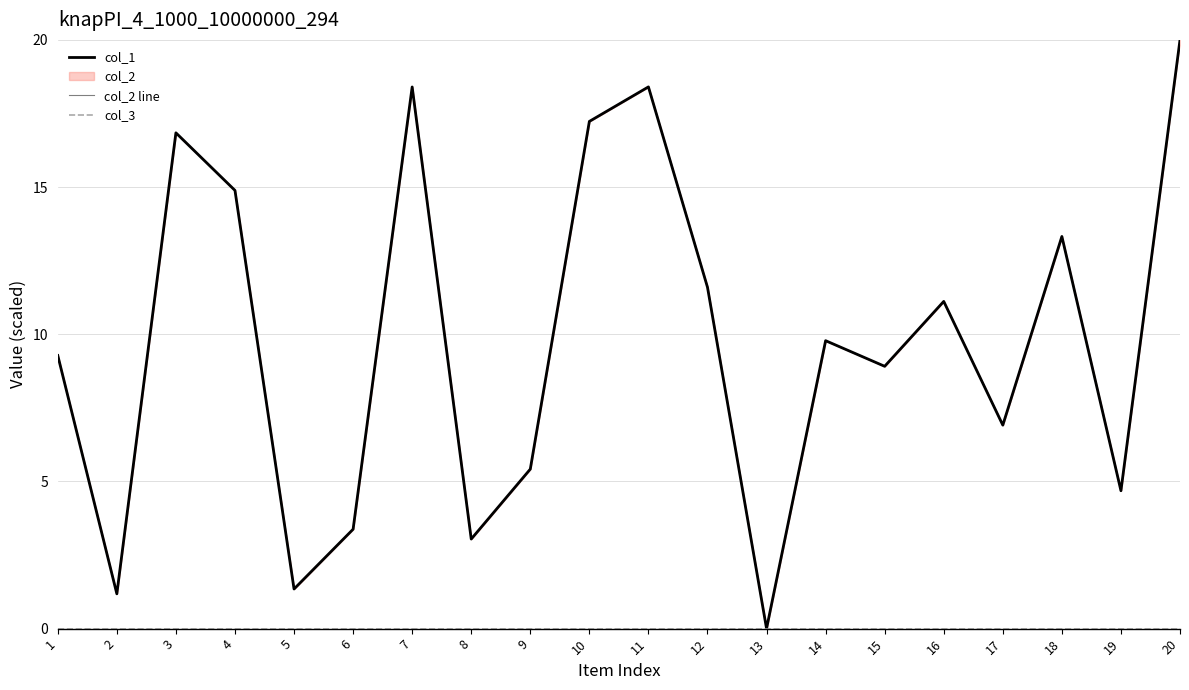

Which series has the largest range (max minus min)?

col_1